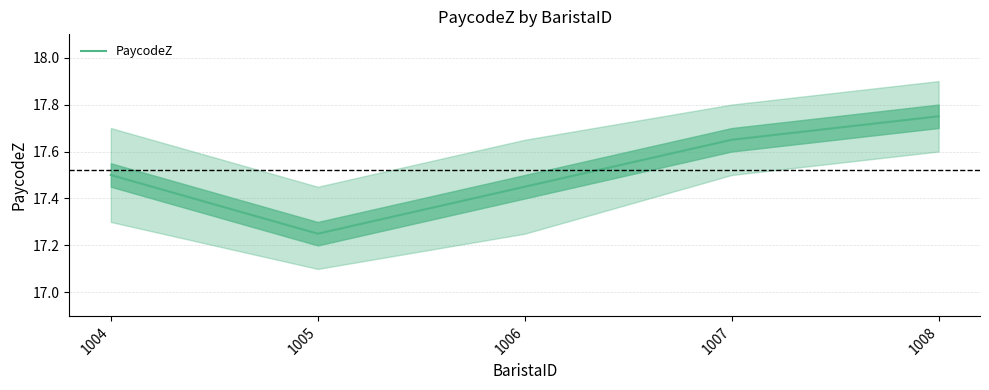

Between 1006 and 1007, which is larger?

1007